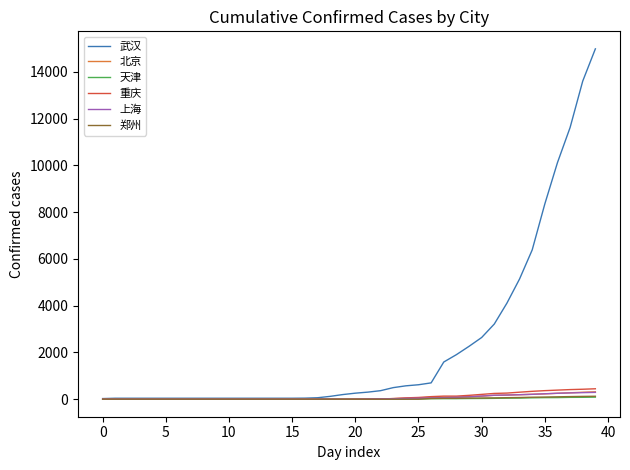

Does the chart have visible grid lines?

No